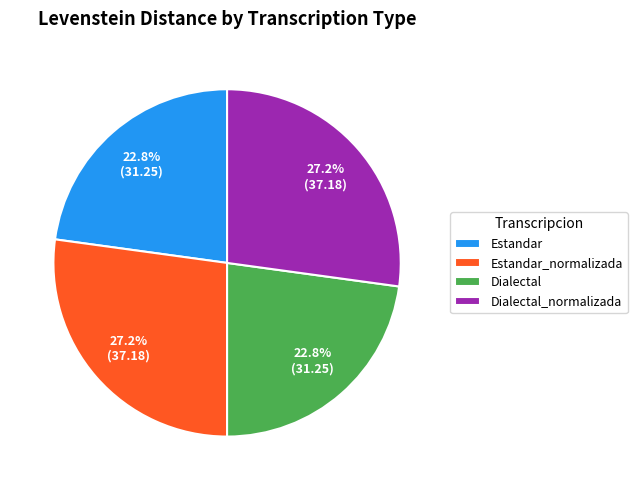

The Dialectal slice represents 35% of the pie. True or false?

False